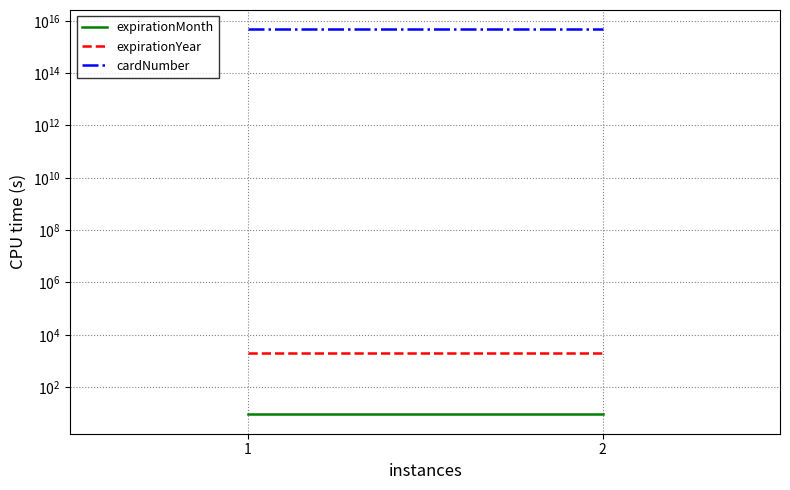

At how many categories does at least one series exceed 2487463118332603?

2